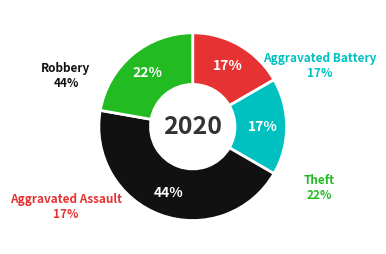

To the nearest percent, what is the average slice percentage?

25%